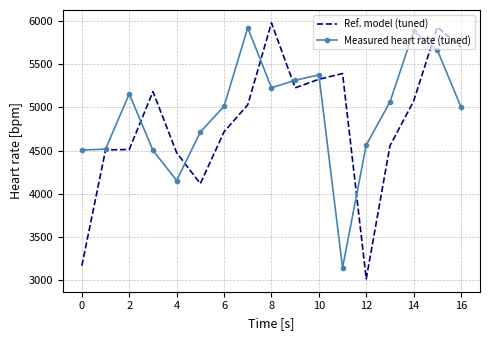

What is the minimum value for Measured heart rate (tuned)?

3144.0